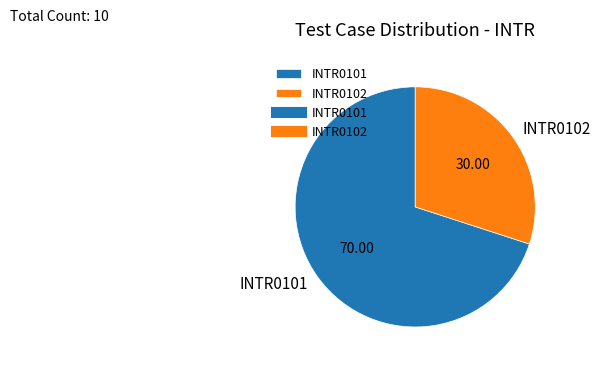

The INTR0101 slice represents 70% of the pie. True or false?

True